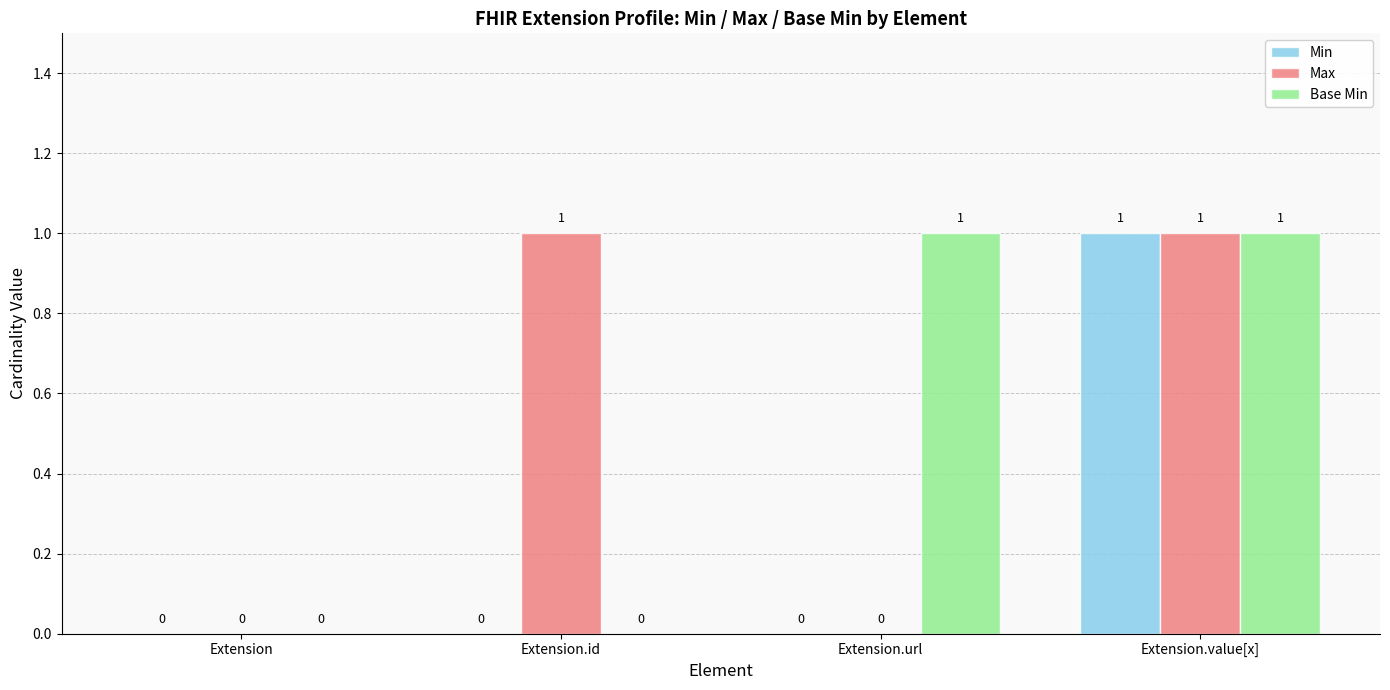

True or false: Max has a value of 2 at Extension.value[x].

False